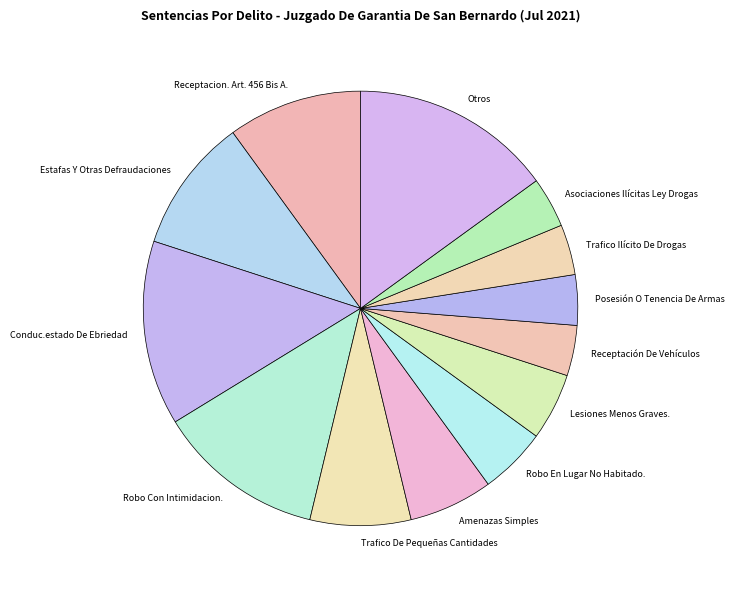

Which has a higher value, Asociaciones Ilícitas Ley Drogas or Amenazas Simples?

Amenazas Simples